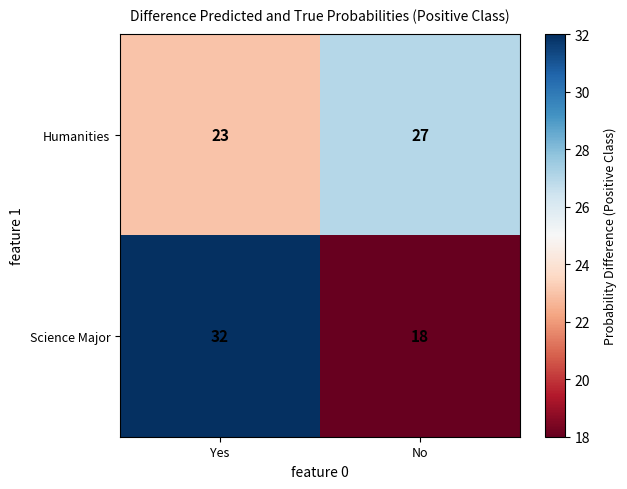

How many distinct data groups are displayed?

2